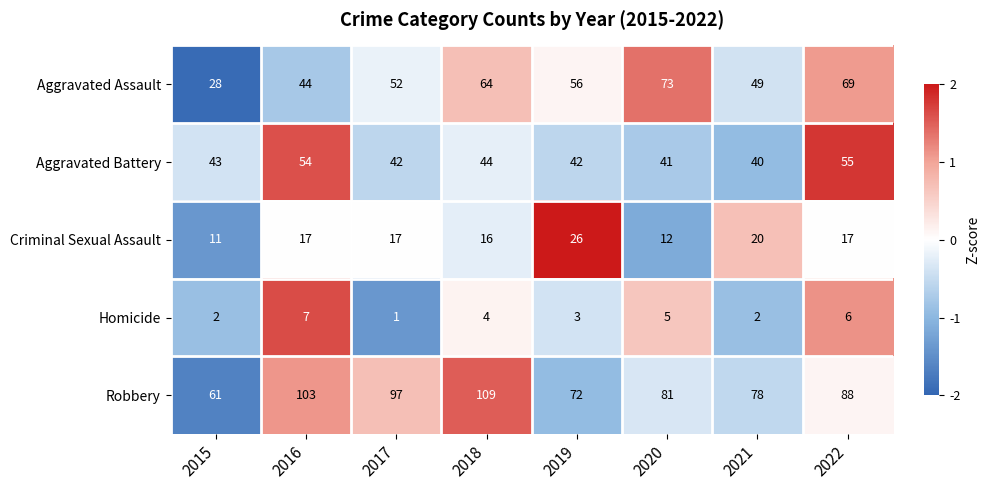

At which category is the sum across all series the highest?

2018